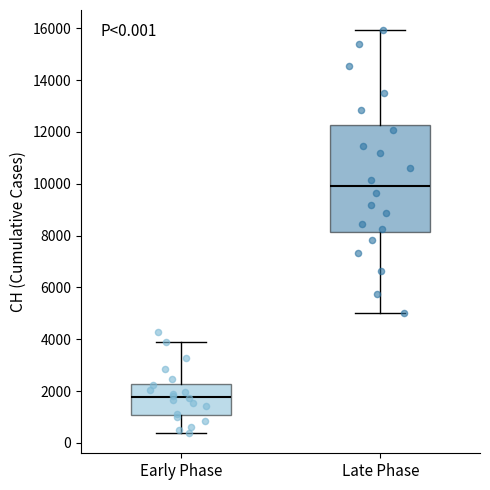

Which box's median line is the lowest?

Early Phase